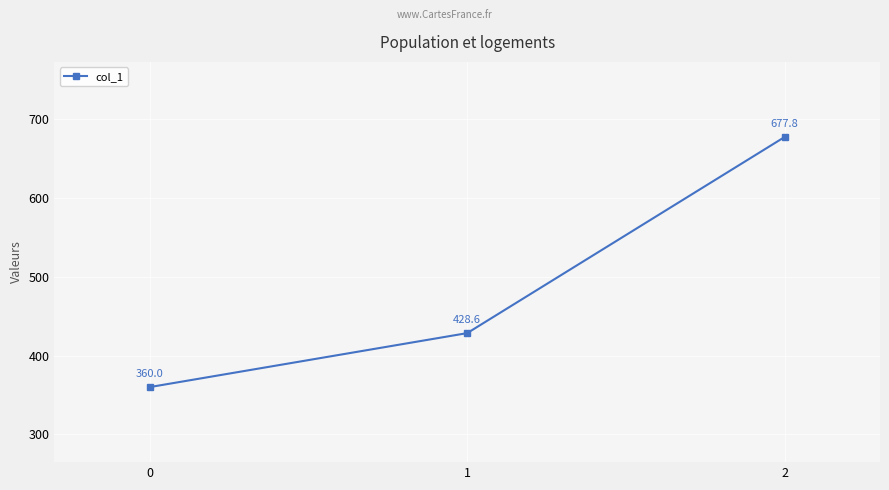

What is the average value?

488.8